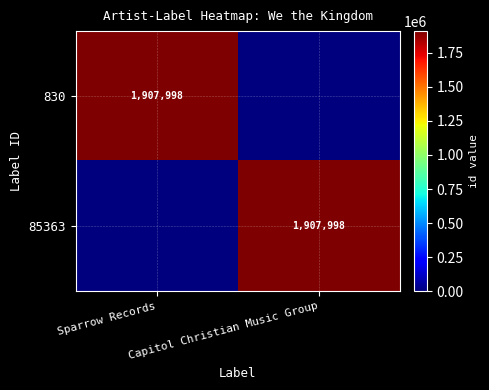

The 830 series shows 3031952 at Sparrow Records. True or false?

False